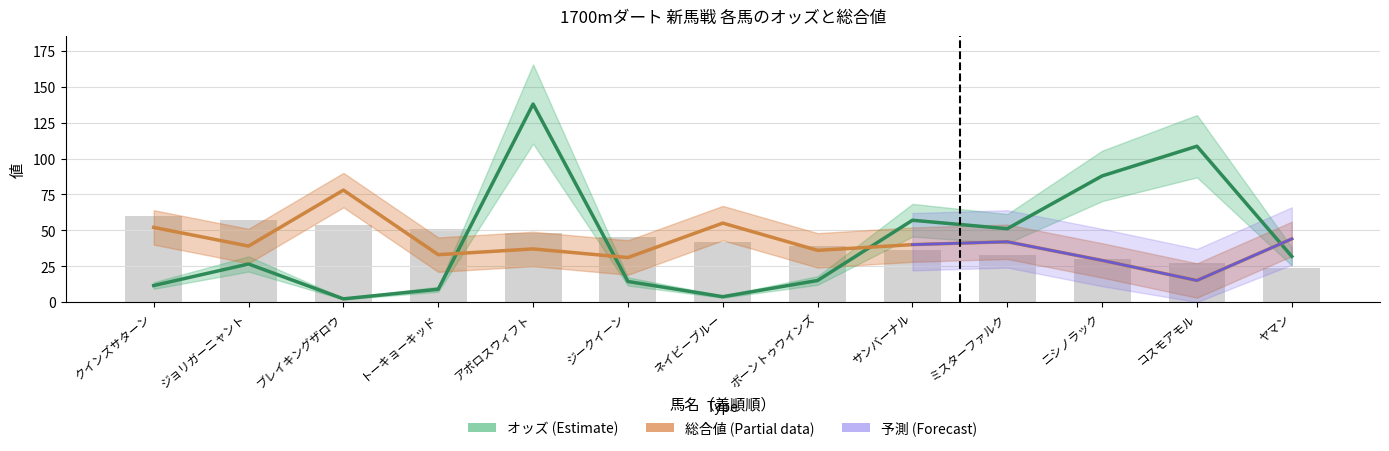

What is the total value across all series at コスモアモル?

123.6